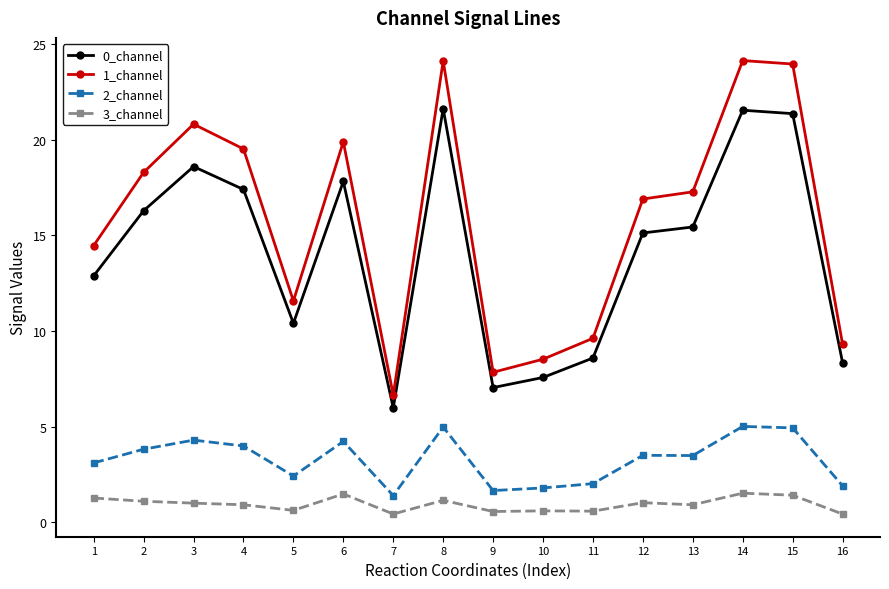

List the series in order of their peak value, lowest first.

3_channel, 2_channel, 0_channel, 1_channel